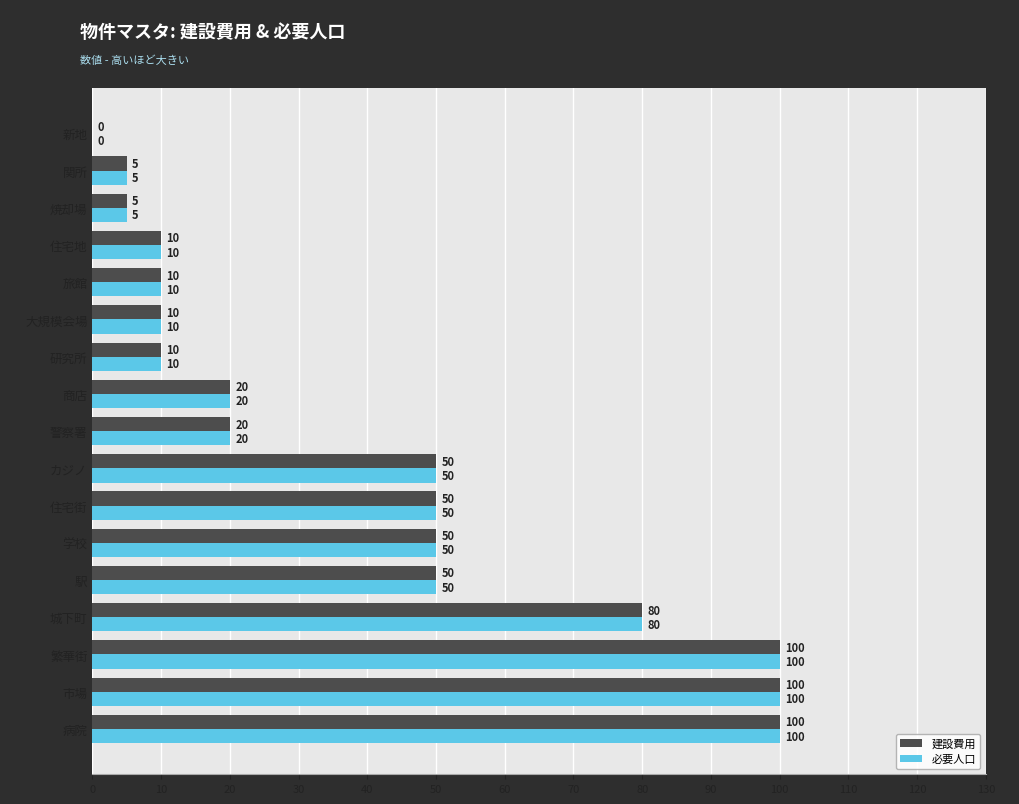

What is the sum of all 建設費用 values?

670